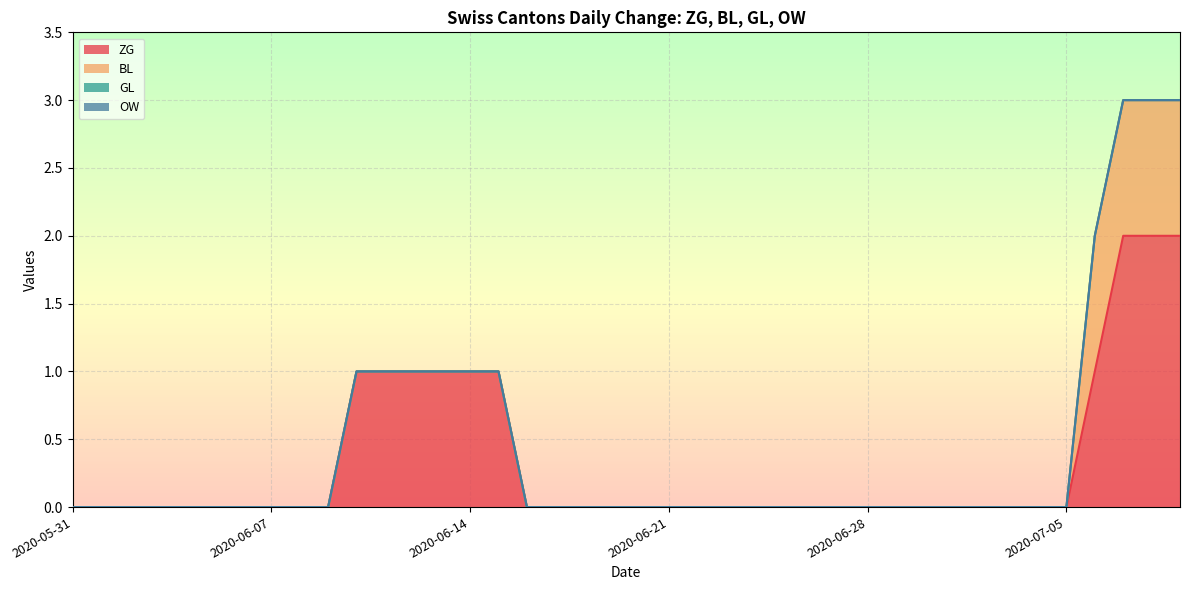

How many BL values are between 0 and 1?

40